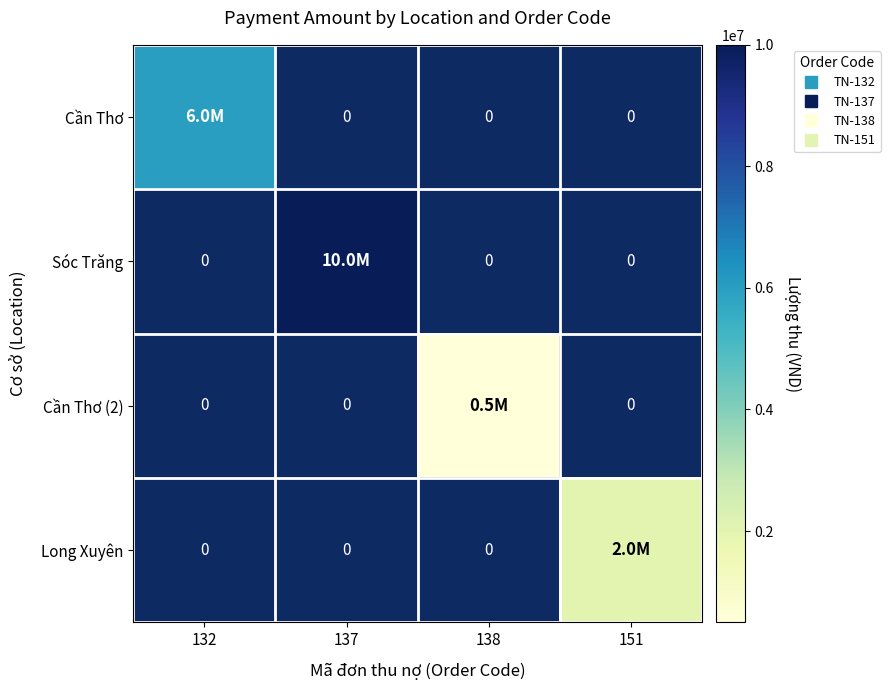

Count the number of categories in the chart.

4